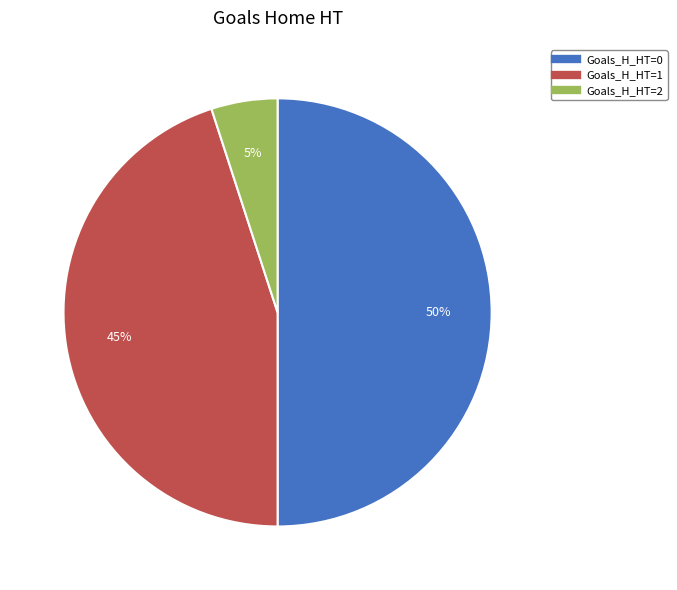

To the nearest percent, what is the average slice percentage?

33%